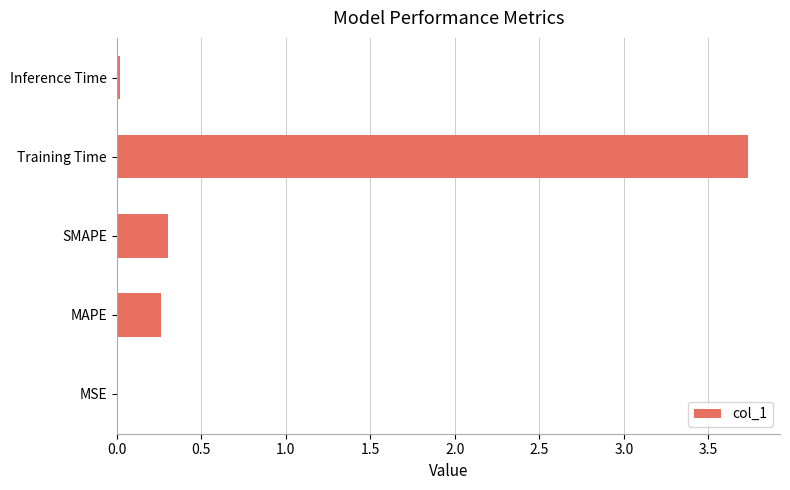

The value at Inference Time is 0.0. True or false?

True